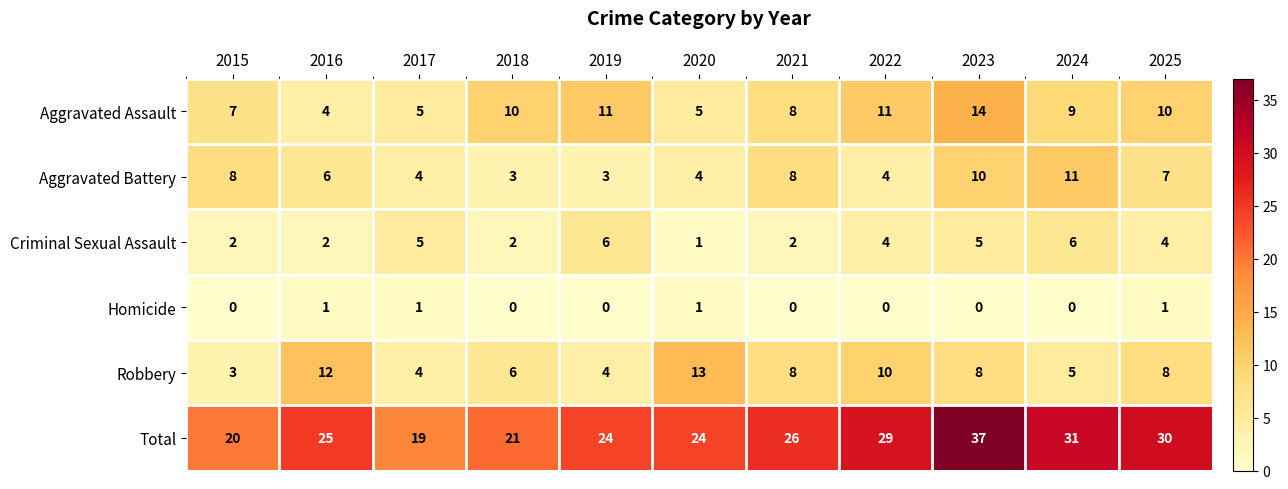

How many series are shown in this chart?

6